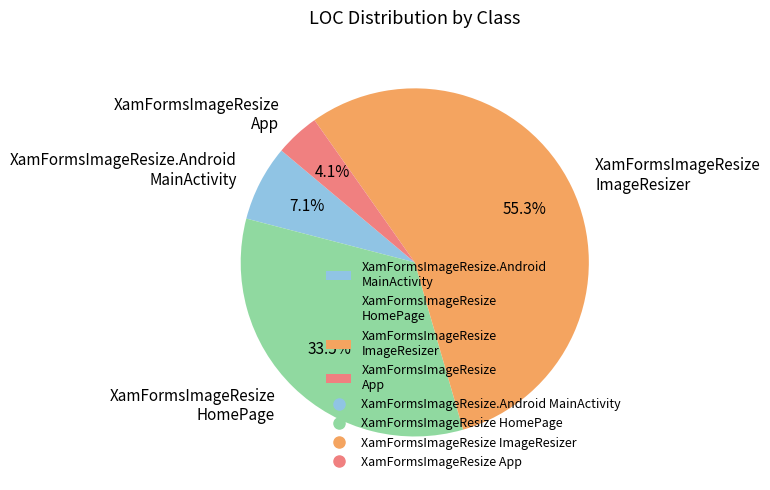

Do XamFormsImageResize.Android MainActivity and XamFormsImageResize HomePage together represent more than half of the pie?

No